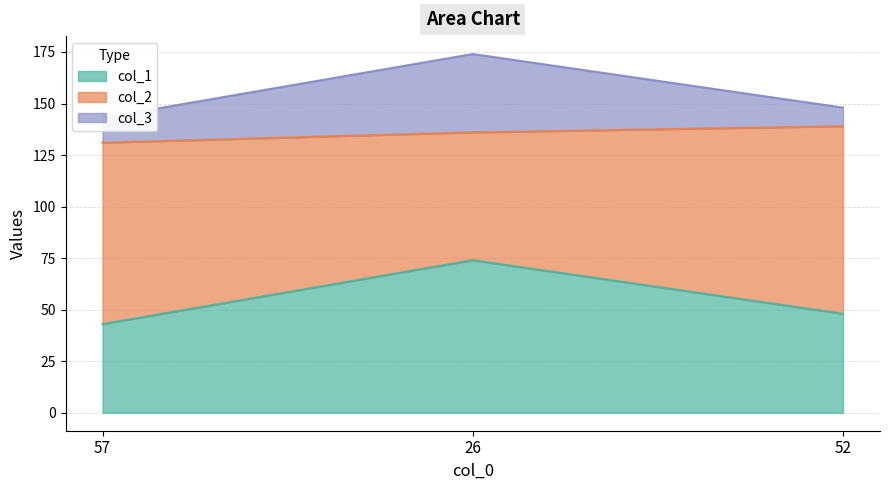

What position from the right is 52?

1